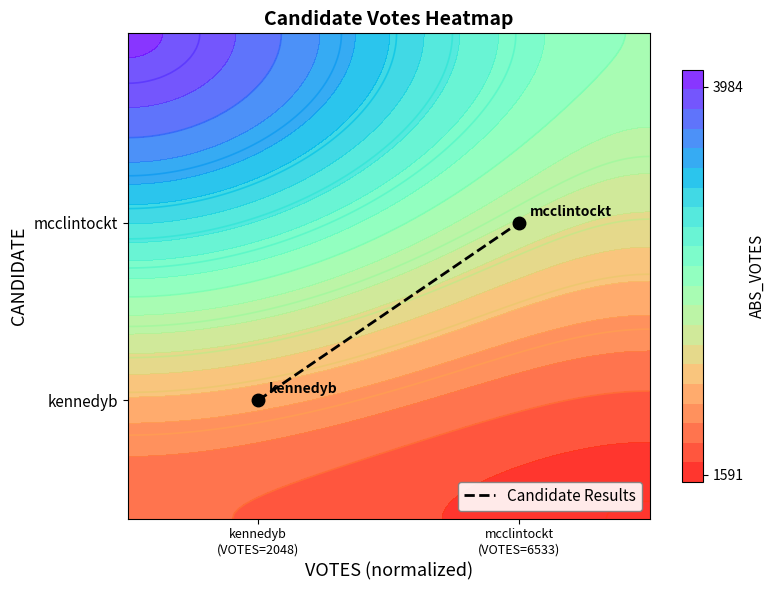

What is the sum of all values?

0.9